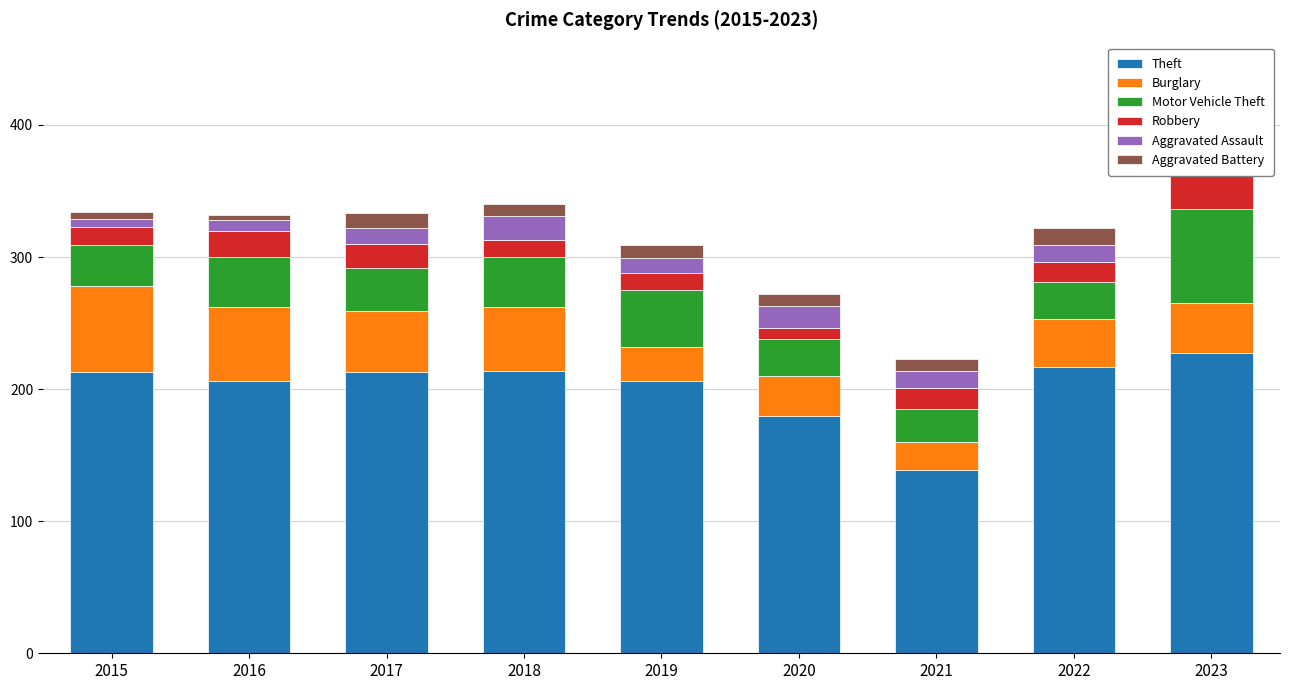

Which category has the highest value in the Motor Vehicle Theft series?

2023